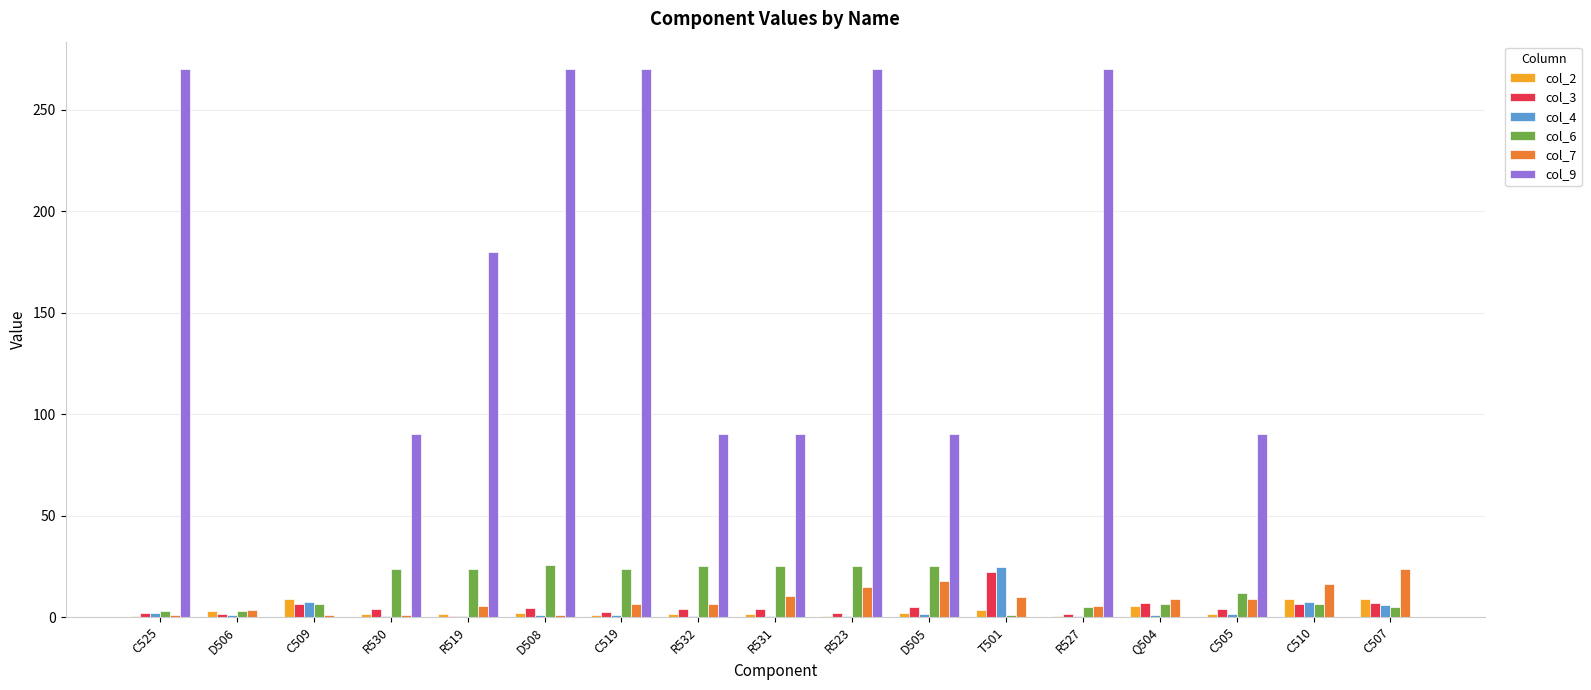

Is the value of col_9 at R527 greater than the value of col_3 at R519?

Yes